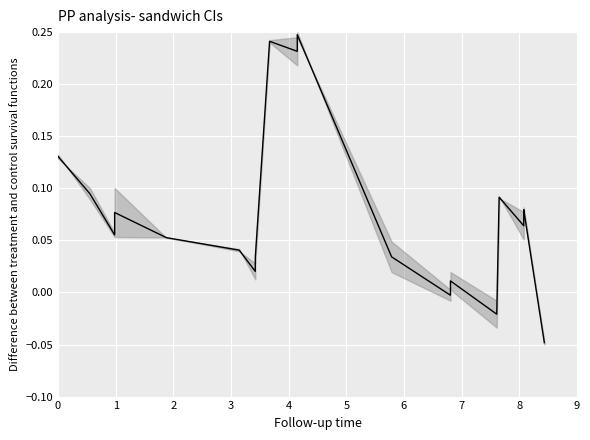

What is the greatest value displayed?

0.2